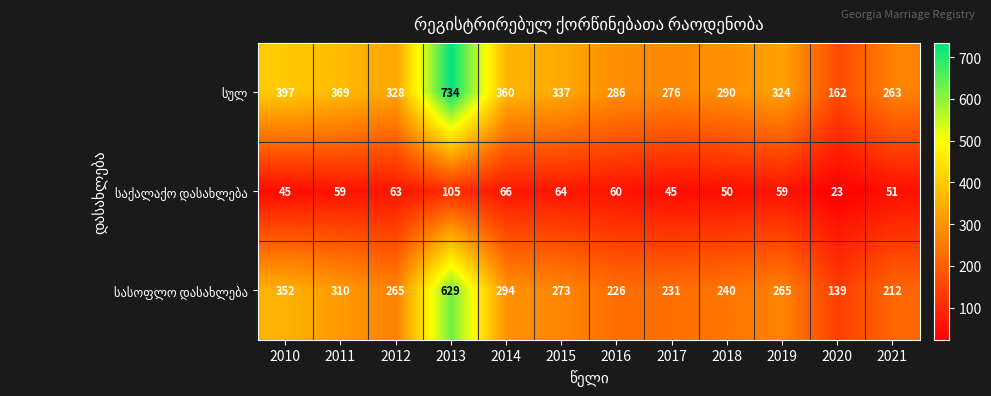

At how many categories does at least one series exceed 283?

9